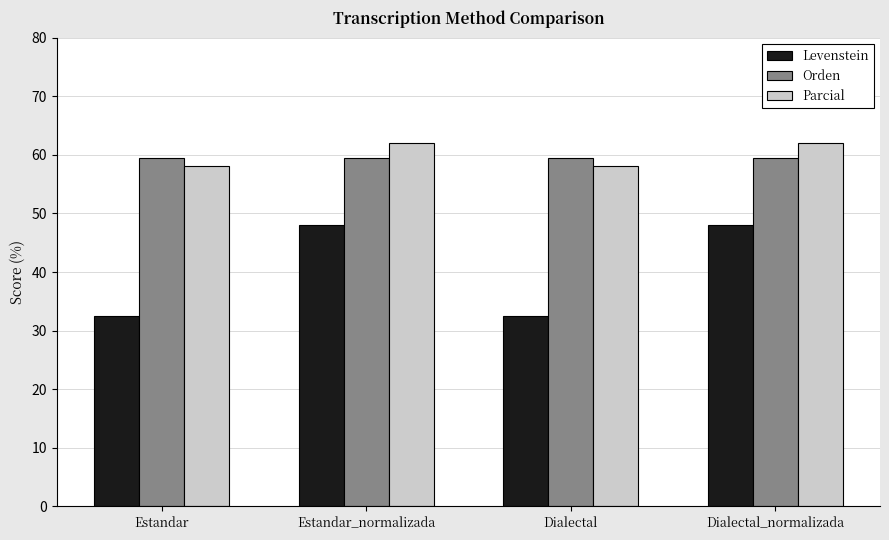

How many data points does each series have?

4